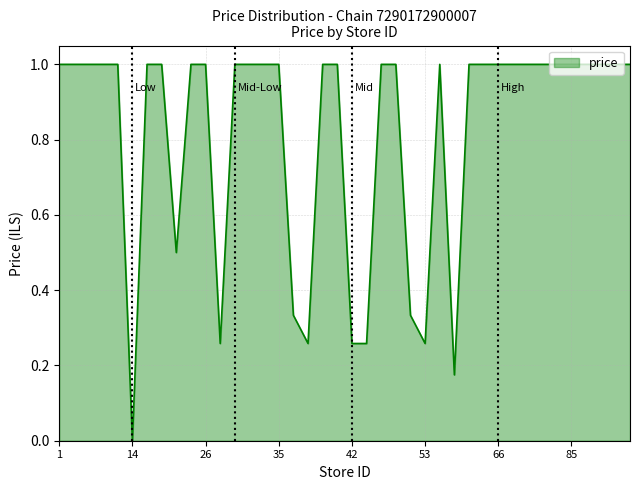

What is the greatest value displayed?

1.0